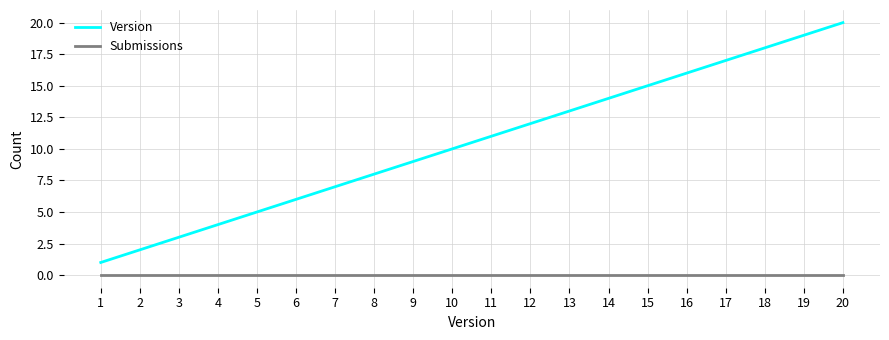

What value does the Version series have at 13?

13